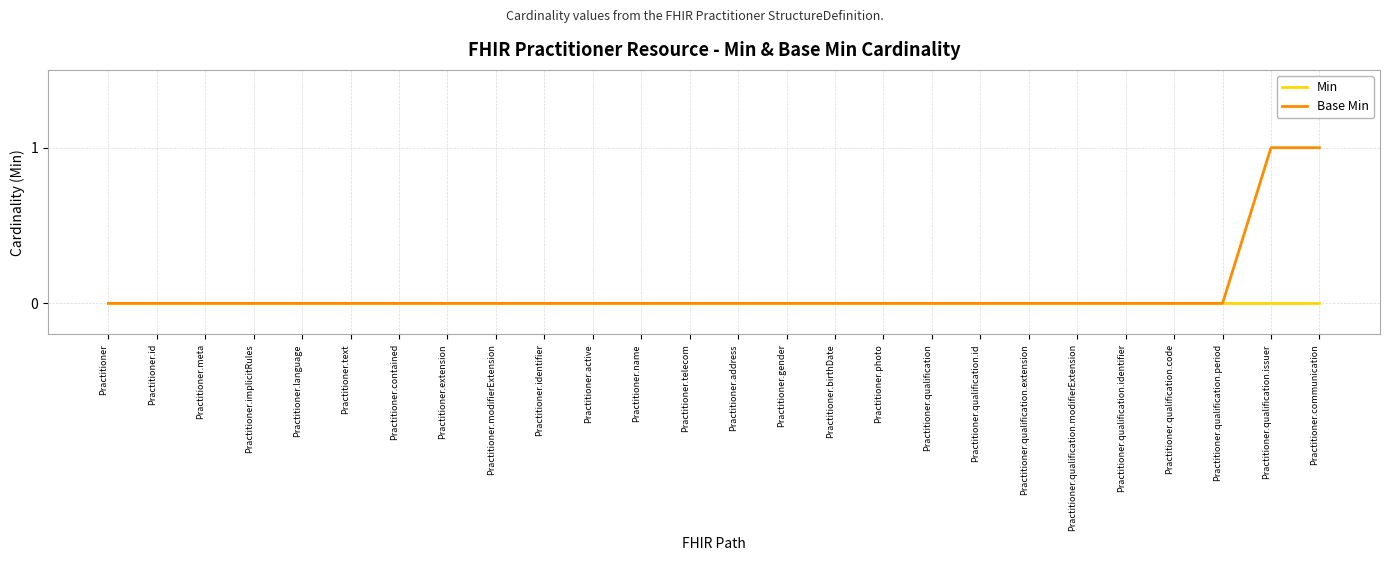

Reading right to left, list all the values displayed in this chart.

Min: Practitioner.communication=0	Practitioner.qualification.issuer=0	Practitioner.qualification.period=0	Practitioner.qualification.code=0	Practitioner.qualification.identifier=0	Practitioner.qualification.modifierExtension=0	Practitioner.qualification.extension=0	Practitioner.qualification.id=0	Practitioner.qualification=0	Practitioner.photo=0	Practitioner.birthDate=0	Practitioner.gender=0	Practitioner.address=0	Practitioner.telecom=0	Practitioner.name=0	Practitioner.active=0	Practitioner.identifier=0	Practitioner.modifierExtension=0	Practitioner.extension=0	Practitioner.contained=0	Practitioner.text=0	Practitioner.language=0	Practitioner.implicitRules=0	Practitioner.meta=0	Practitioner.id=0	Practitioner=0
Base Min: Practitioner.communication=1	Practitioner.qualification.issuer=1	Practitioner.qualification.period=0	Practitioner.qualification.code=0	Practitioner.qualification.identifier=0	Practitioner.qualification.modifierExtension=0	Practitioner.qualification.extension=0	Practitioner.qualification.id=0	Practitioner.qualification=0	Practitioner.photo=0	Practitioner.birthDate=0	Practitioner.gender=0	Practitioner.address=0	Practitioner.telecom=0	Practitioner.name=0	Practitioner.active=0	Practitioner.identifier=0	Practitioner.modifierExtension=0	Practitioner.extension=0	Practitioner.contained=0	Practitioner.text=0	Practitioner.language=0	Practitioner.implicitRules=0	Practitioner.meta=0	Practitioner.id=0	Practitioner=0